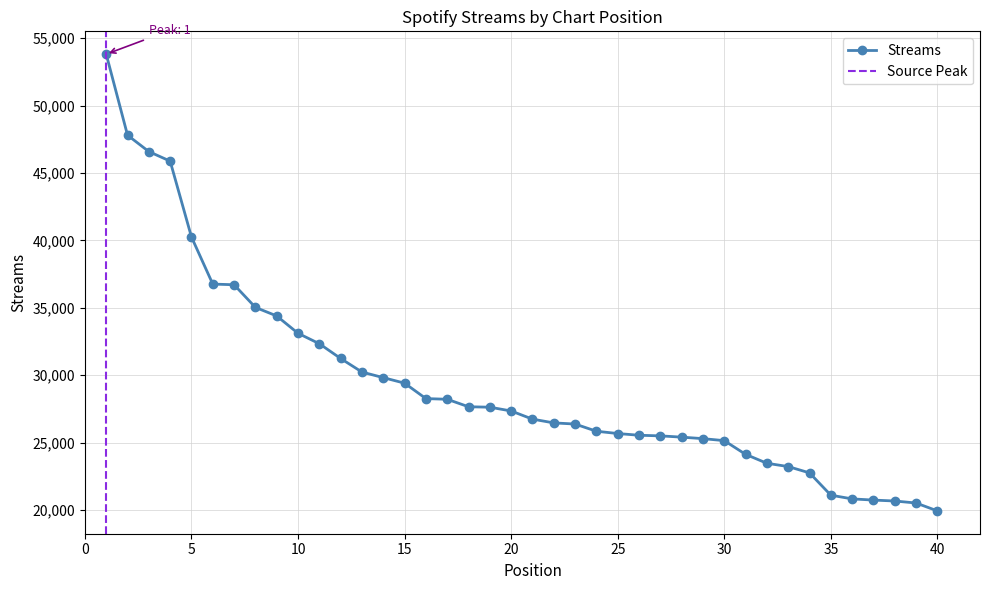

Reading right to left, transcribe all the data shown in this chart.

19936	20520	20669	20738	20826	21101	22756	23224	23469	24131	25147	25296	25407	25502	25547	25675	25845	26379	26464	26743	27348	27629	27661	28217	28267	29412	29822	30236	31243	32338	33112	34398	35033	36713	36762	40257	45884	46592	47808	53819